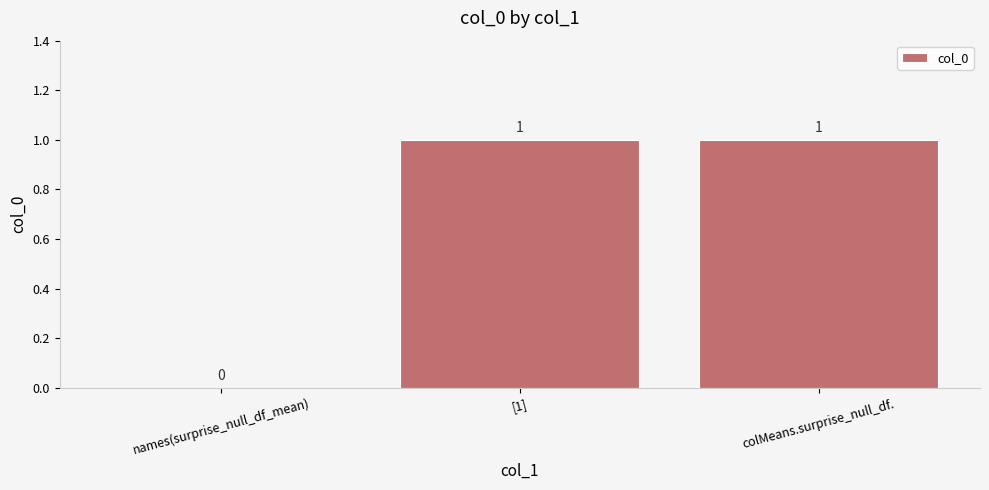

The value at [1] is 1. True or false?

True